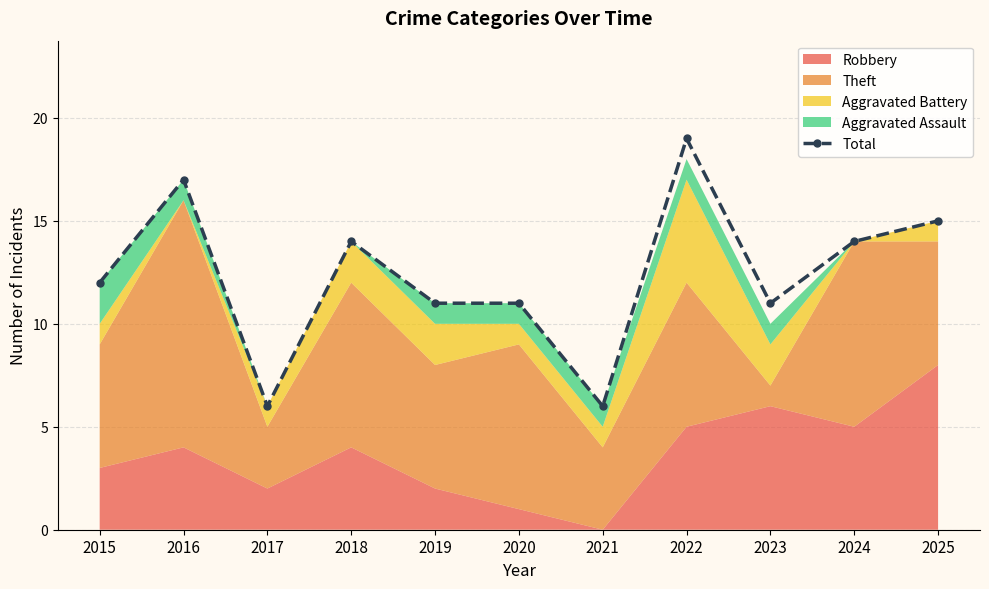

Reading left to right, transcribe all the data shown in this chart.

2015=12	2016=17	2017=6	2018=14	2019=11	2020=11	2021=6	2022=19	2023=11	2024=14	2025=15